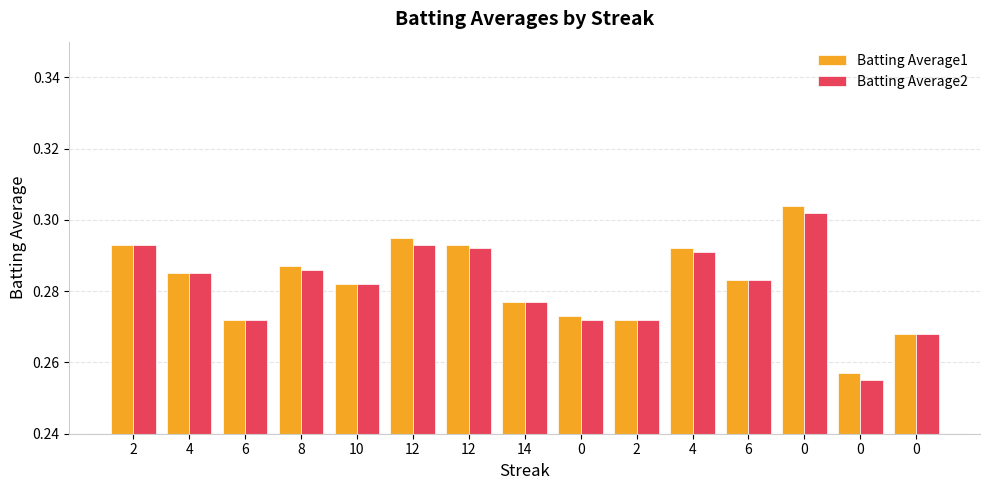

The Batting Average2 series shows 0.3 at 0. True or false?

True